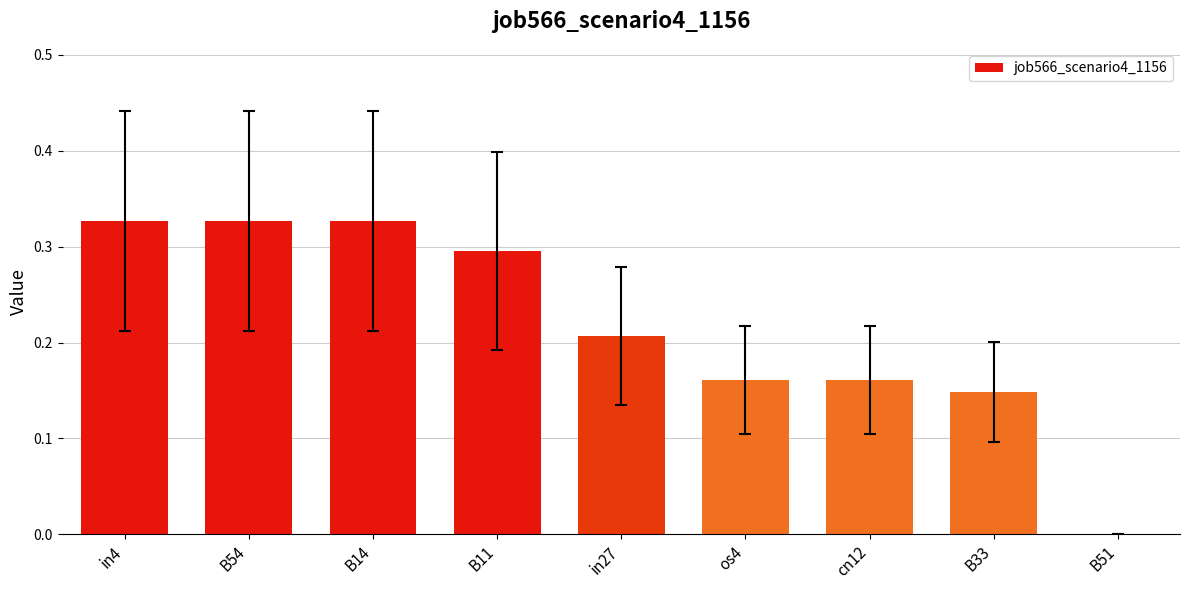

Count the number of categories in the chart.

9